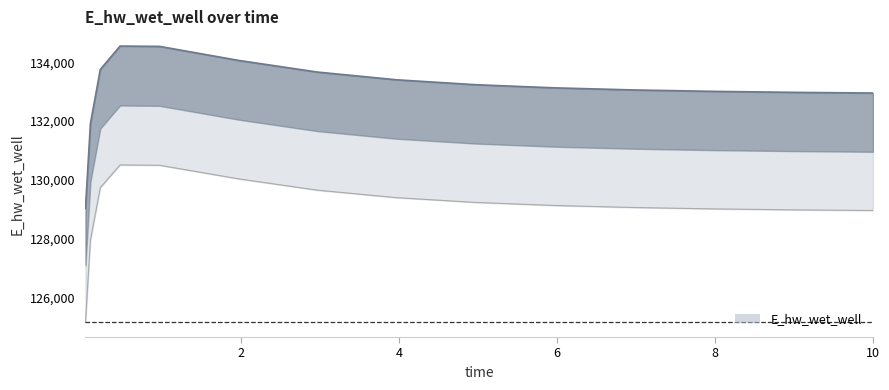

What is the value of the 7th point from the left?

133664.6